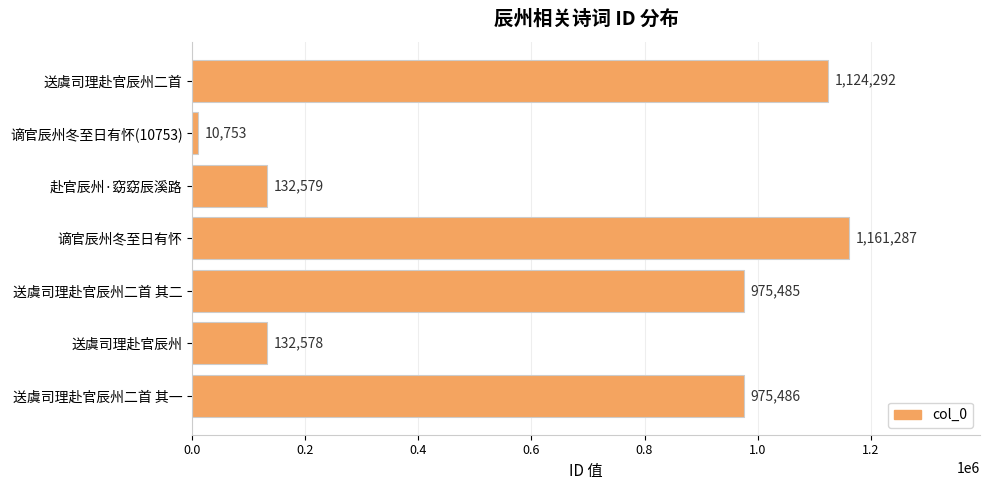

At which label is the value closest to 586020?

送虞司理赴官辰州二首 其二